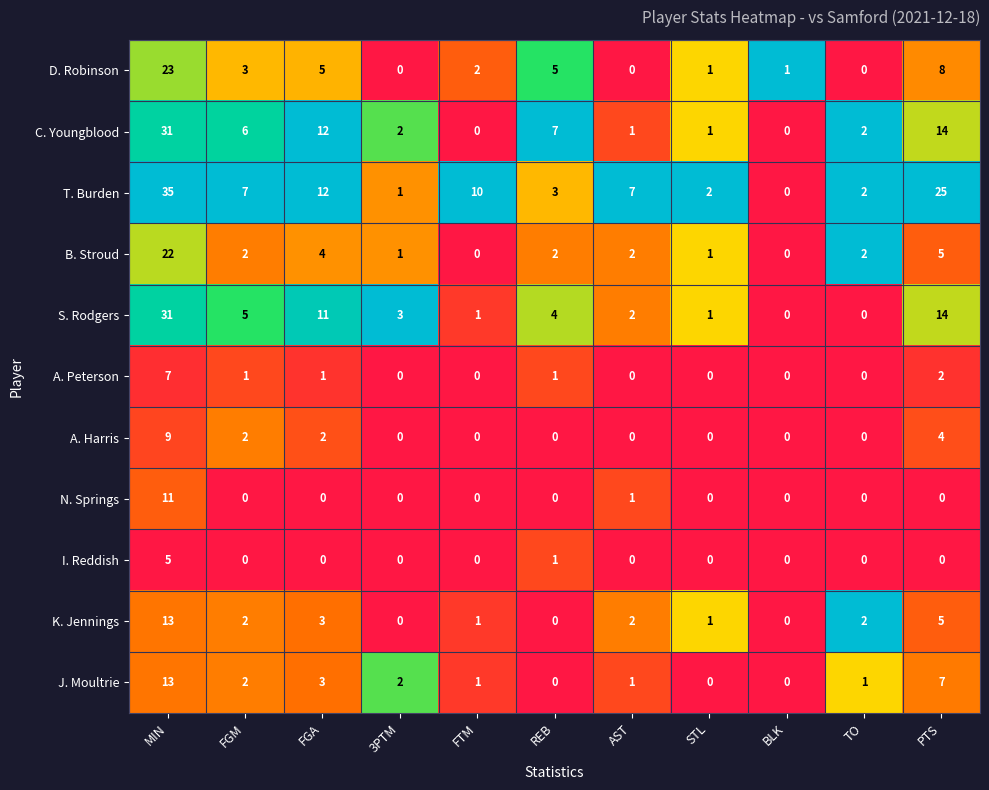

Which series has the largest range (max minus min)?

T. Burden